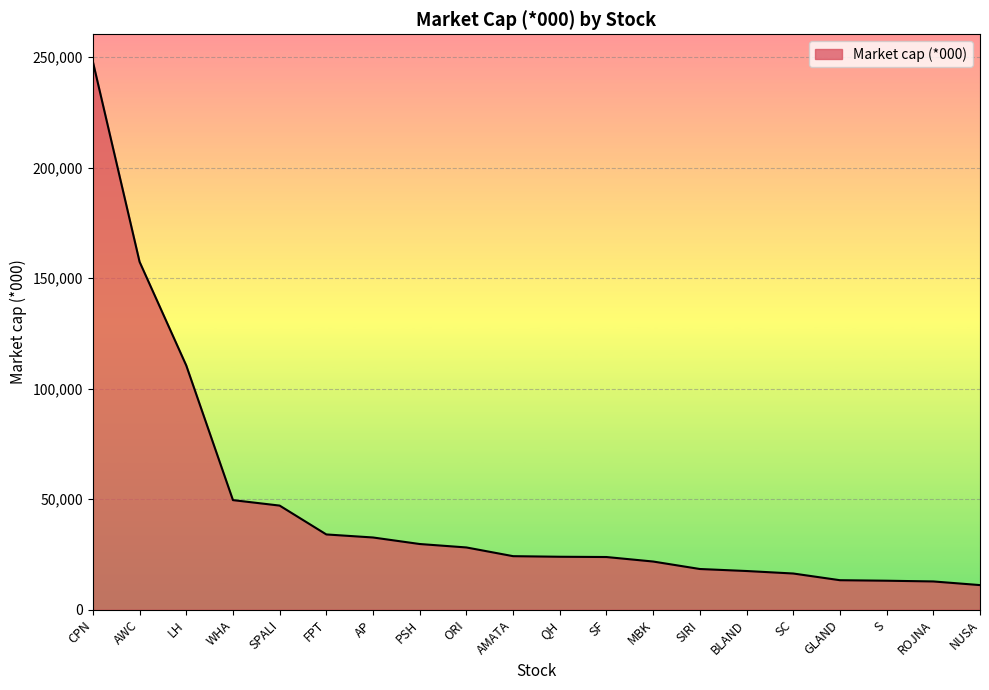

The value at LH is 110534.9. True or false?

True